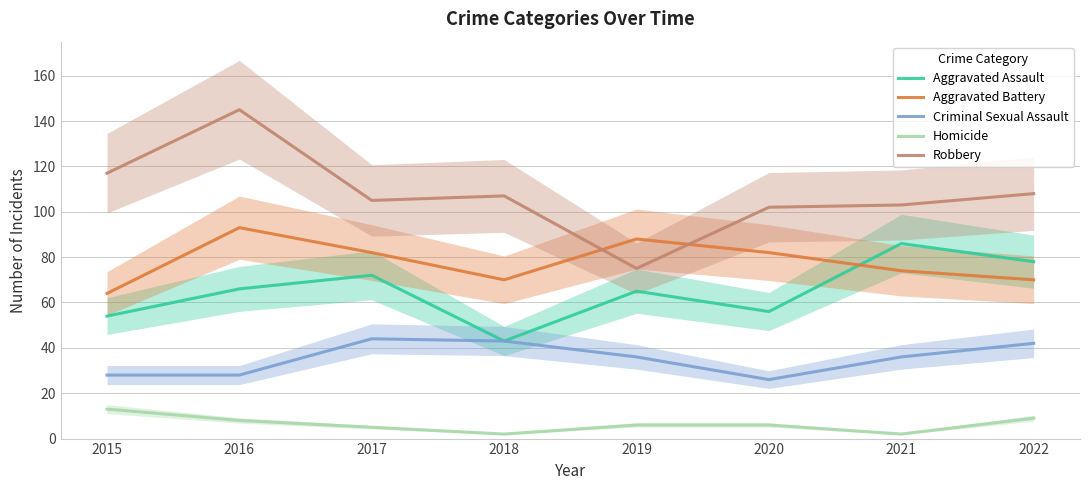

What are all the series names shown in the legend?

Aggravated Assault, Aggravated Battery, Criminal Sexual Assault, Homicide, Robbery